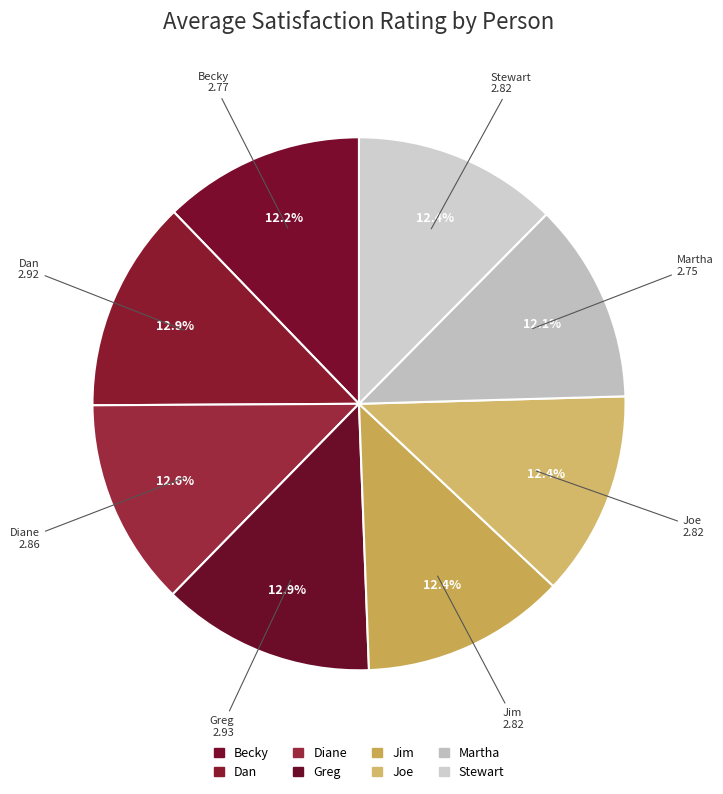

Count the number of slices in the pie.

8